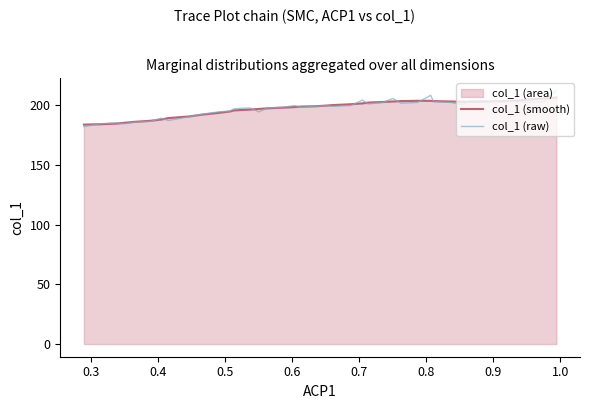

How many interior local peaks does the col_1 (raw) series have?

8